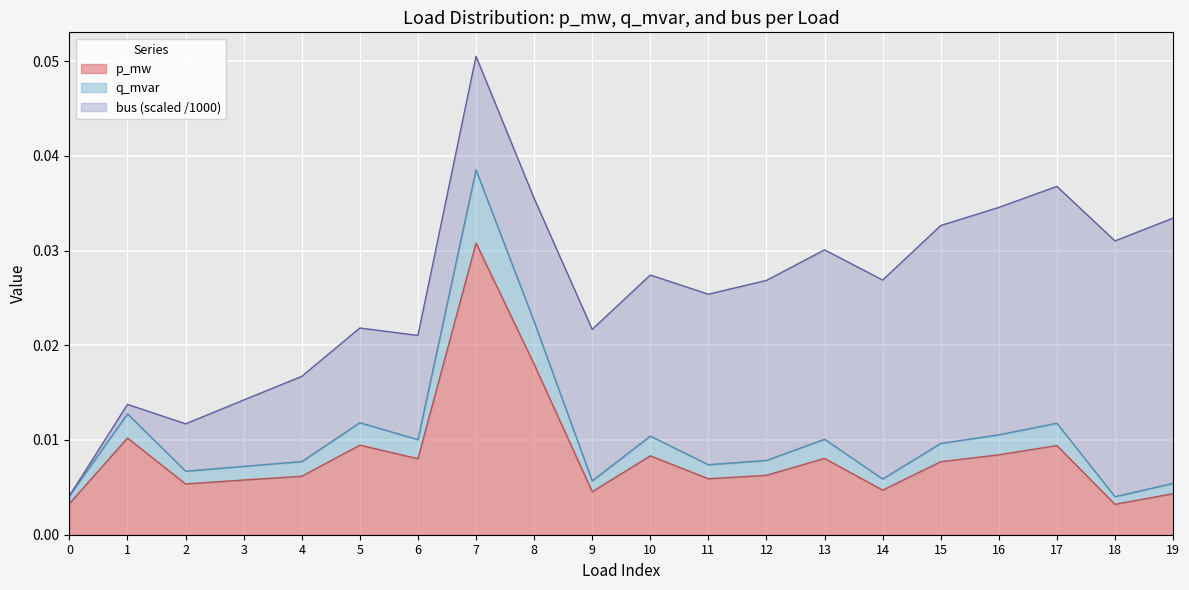

True or false: q_mvar and p_mw cross at least once.

False